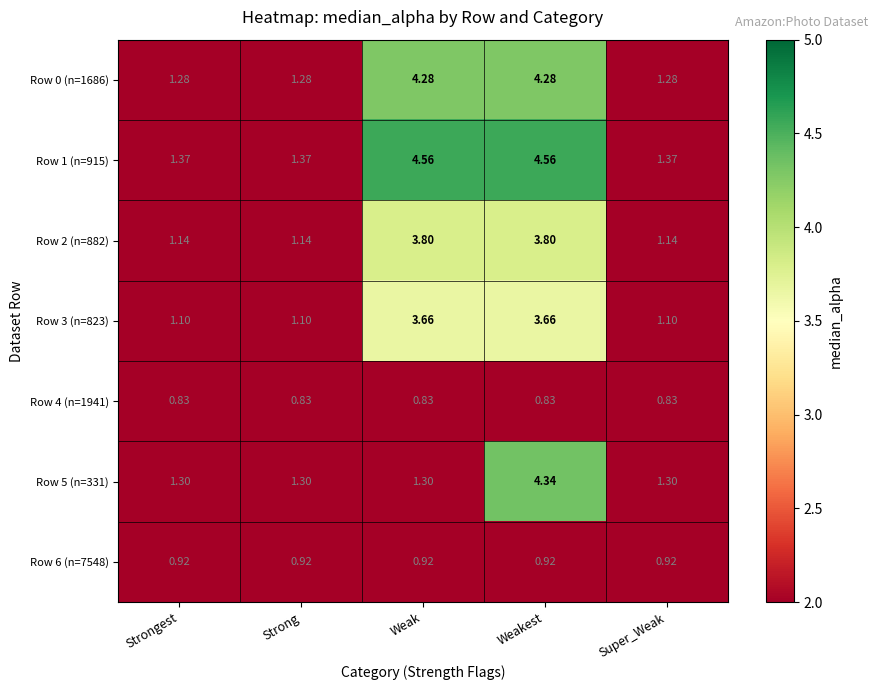

Which series has the widest spread of values?

Row 1 (n=915)